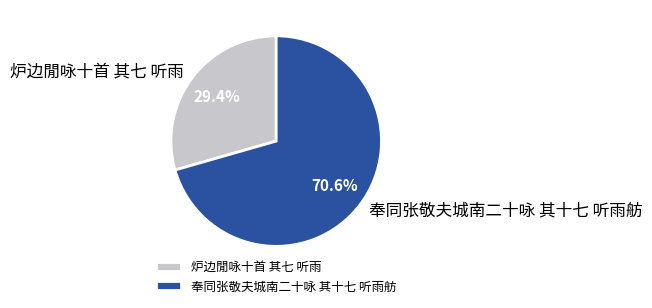

Rank the categories by value from lowest to highest.

炉边閒咏十首 其七 听雨, 奉同张敬夫城南二十咏 其十七 听雨舫